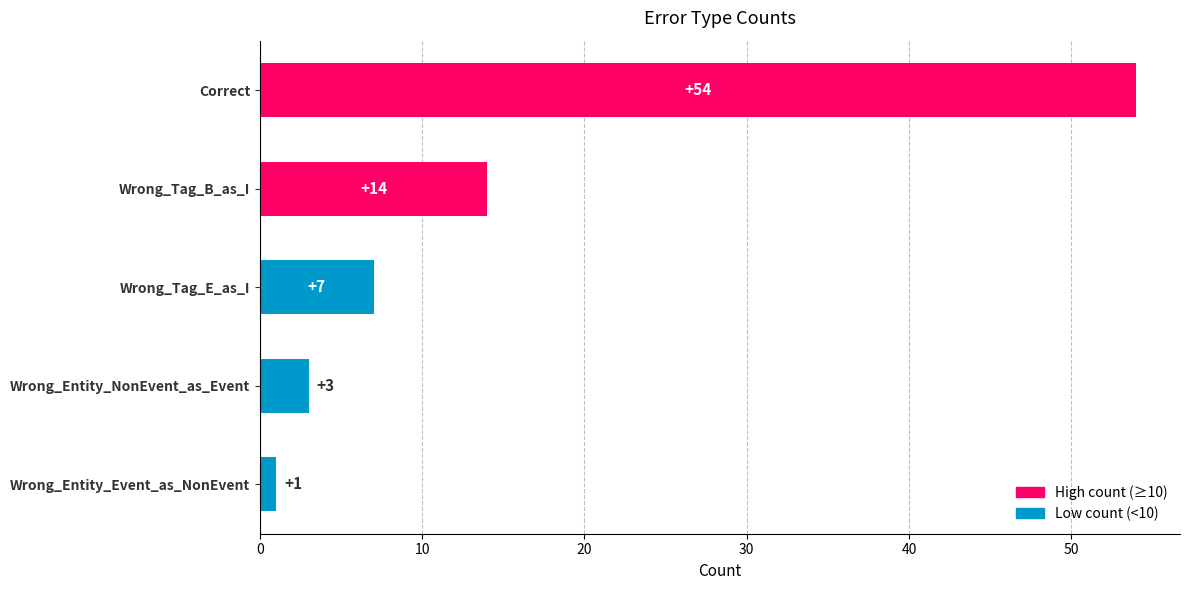

What is the sum of the values at Wrong_Entity_Event_as_NonEvent and Wrong_Tag_E_as_I?

8